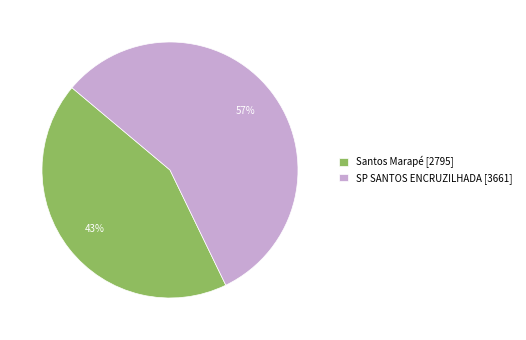

Which category accounts for the majority?

SP SANTOS ENCRUZILHADA